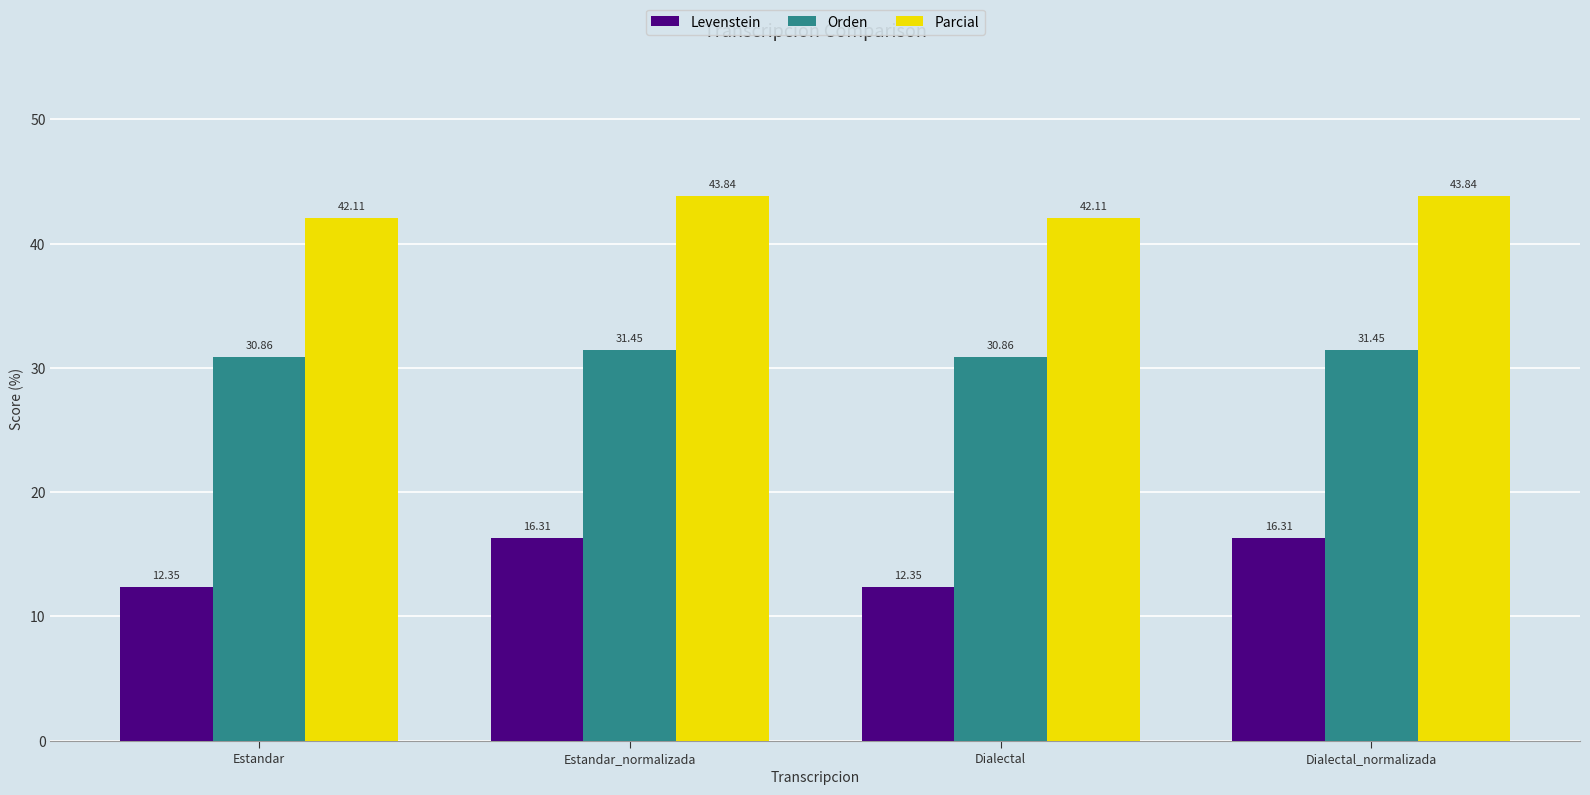

True or false: Levenstein has a value of 21.7 at Dialectal.

False